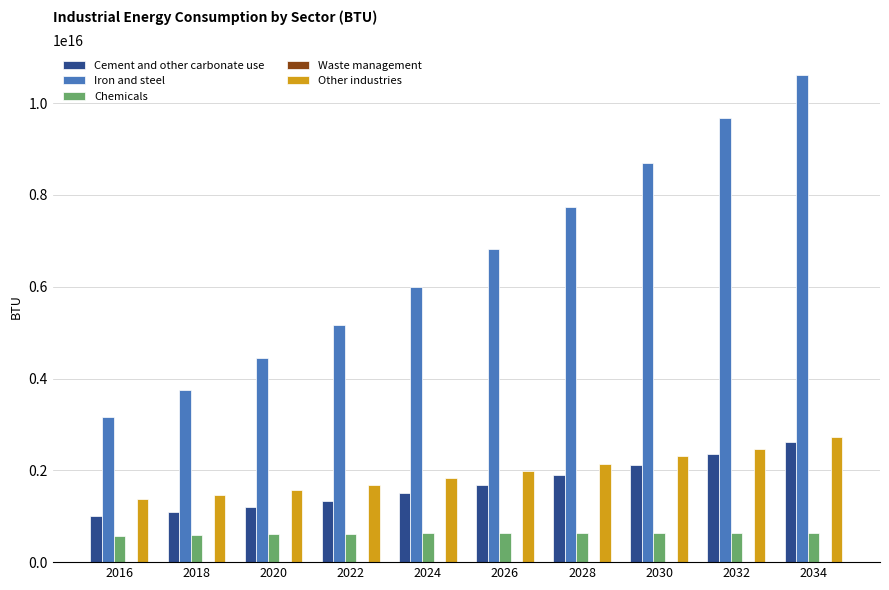

Between 2022 and 2030, which series saw the biggest shift?

Iron and steel